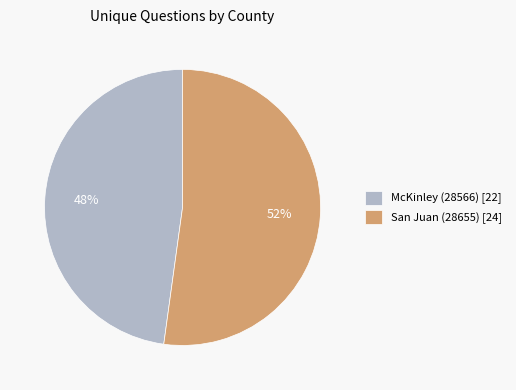

To the nearest percent, what percentage of the pie is San Juan (28655)?

52%